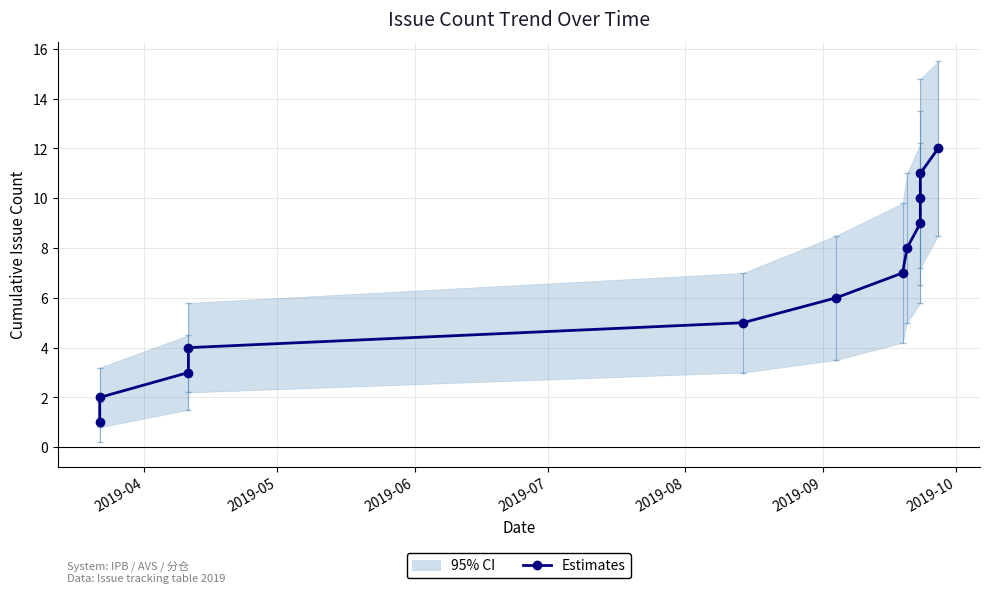

Is this an area chart (filled region under the line)?

No